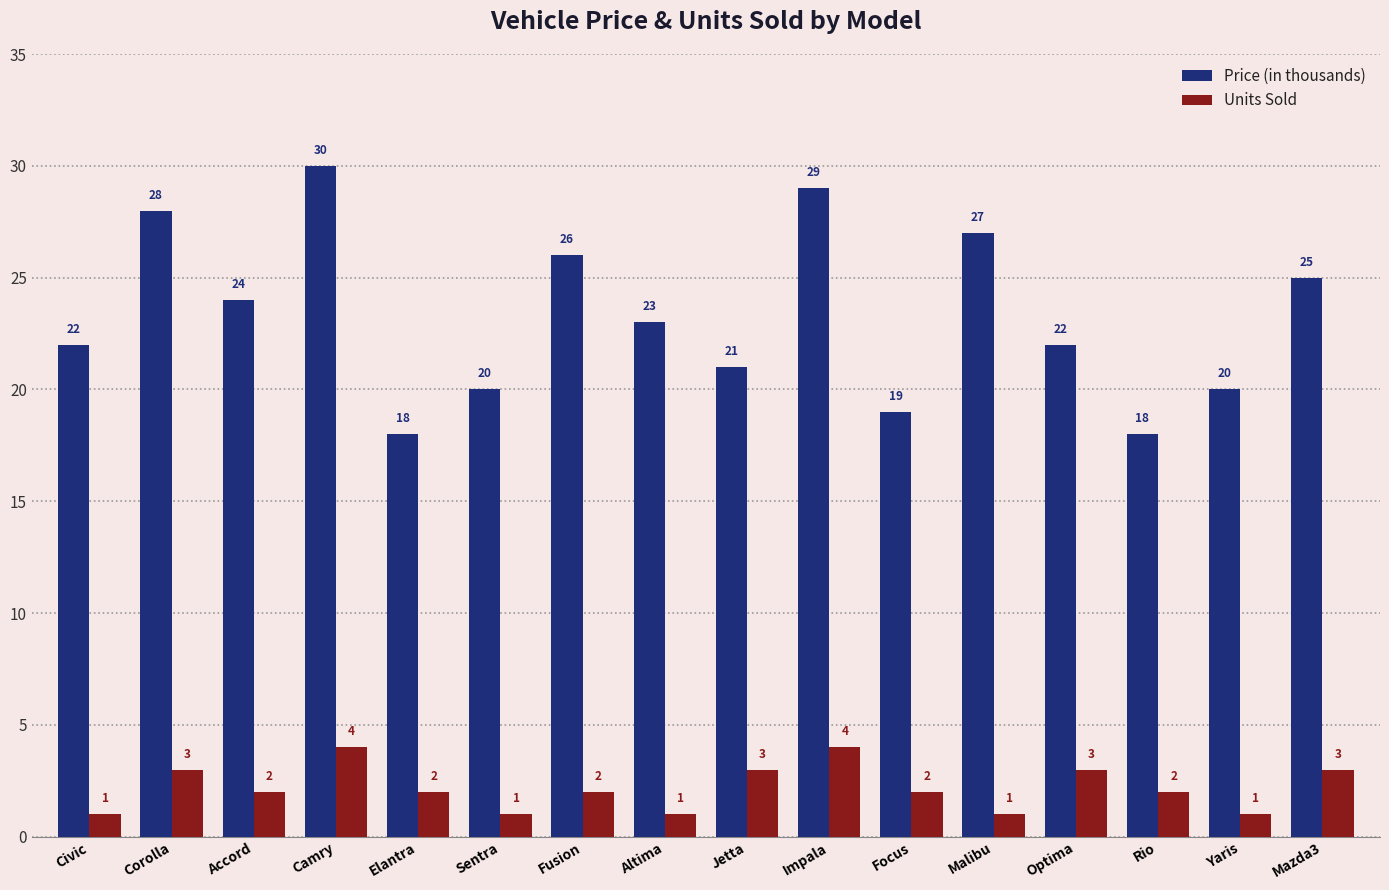

What is the lowest value of the Price (in thousands) series?

18